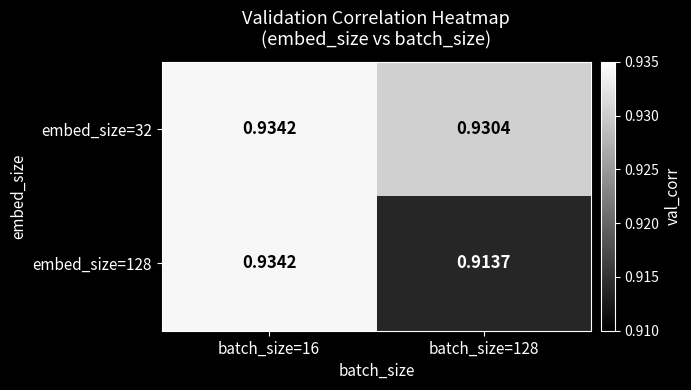

Is the value of embed_size=32 at batch_size=128 greater than the value of embed_size=128 at batch_size=16?

No